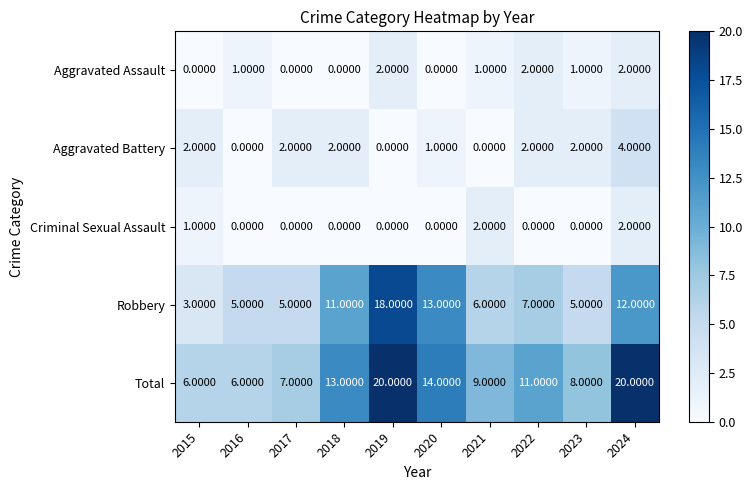

What is the greatest value displayed?

20